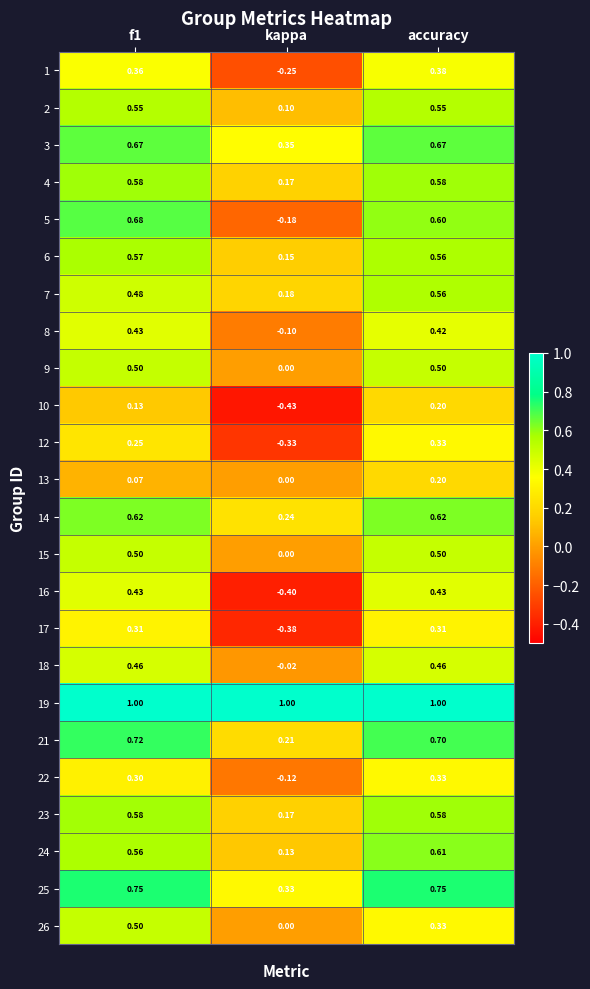

Which label corresponds to the smallest value in the chart?

kappa